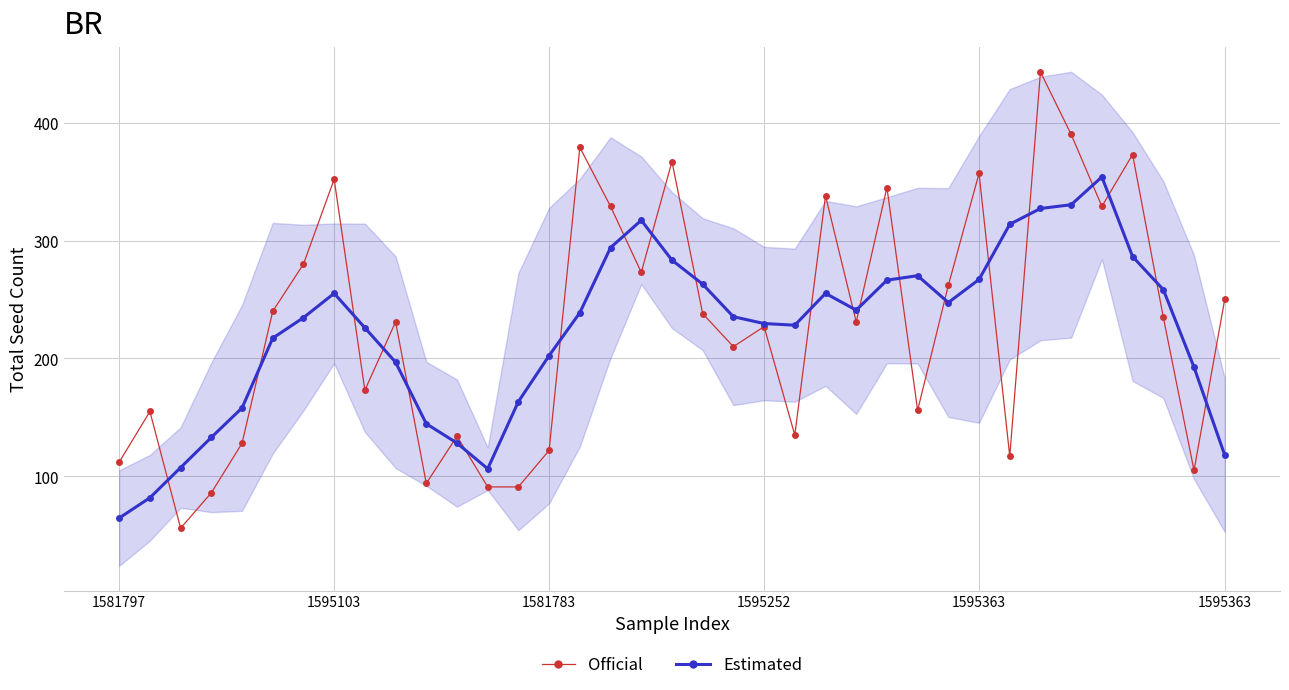

How many distinct data groups are displayed?

2